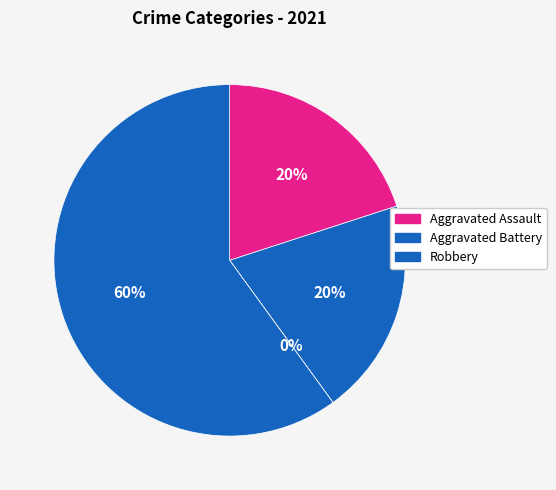

Which category accounts for the majority?

Robbery